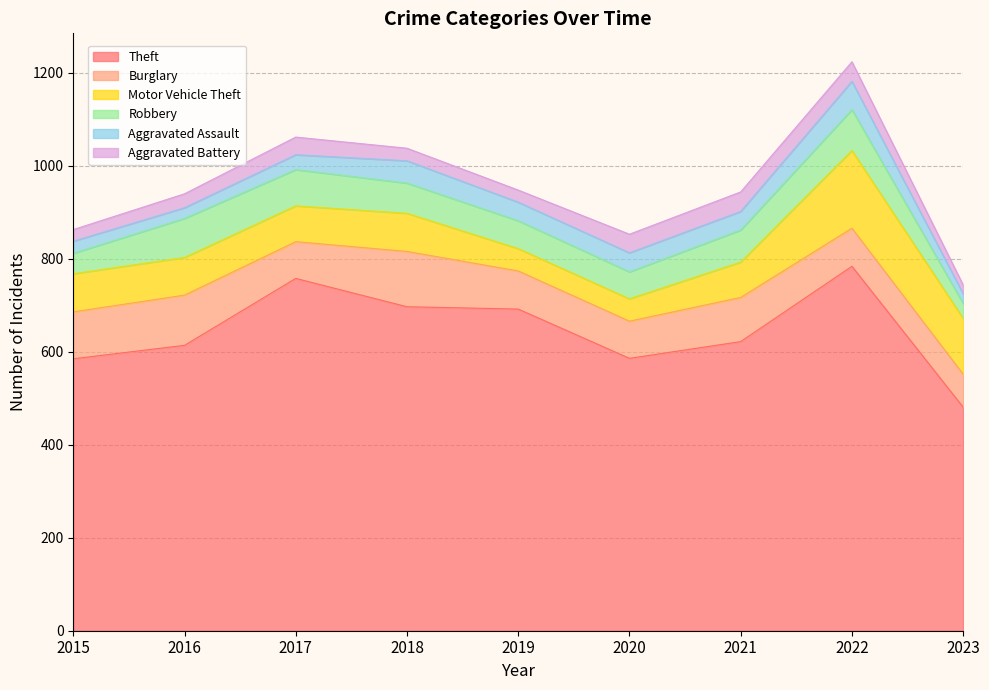

At which category is the sum across all series the highest?

2022